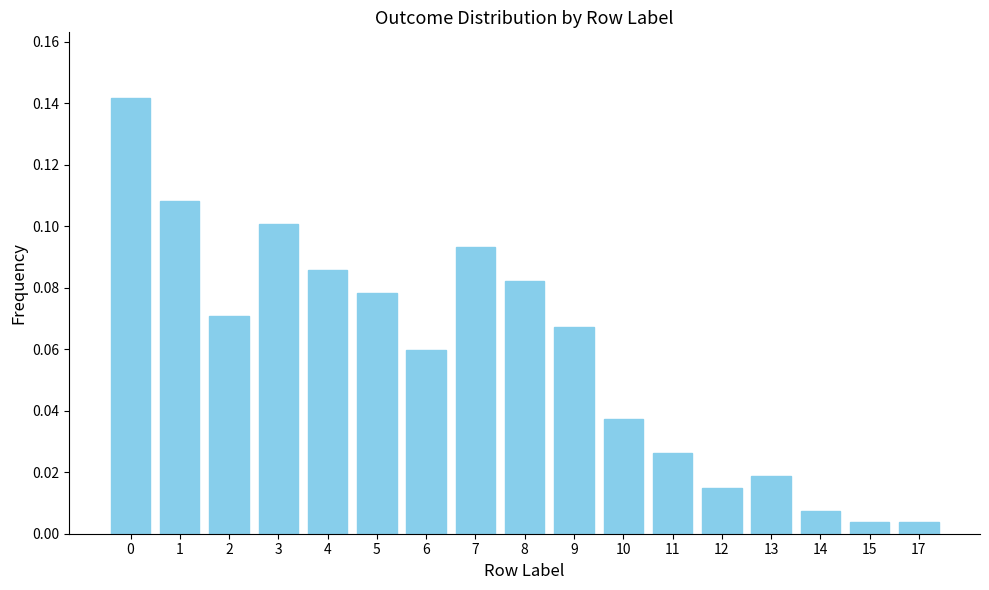

What is the sum of all values?

1.0